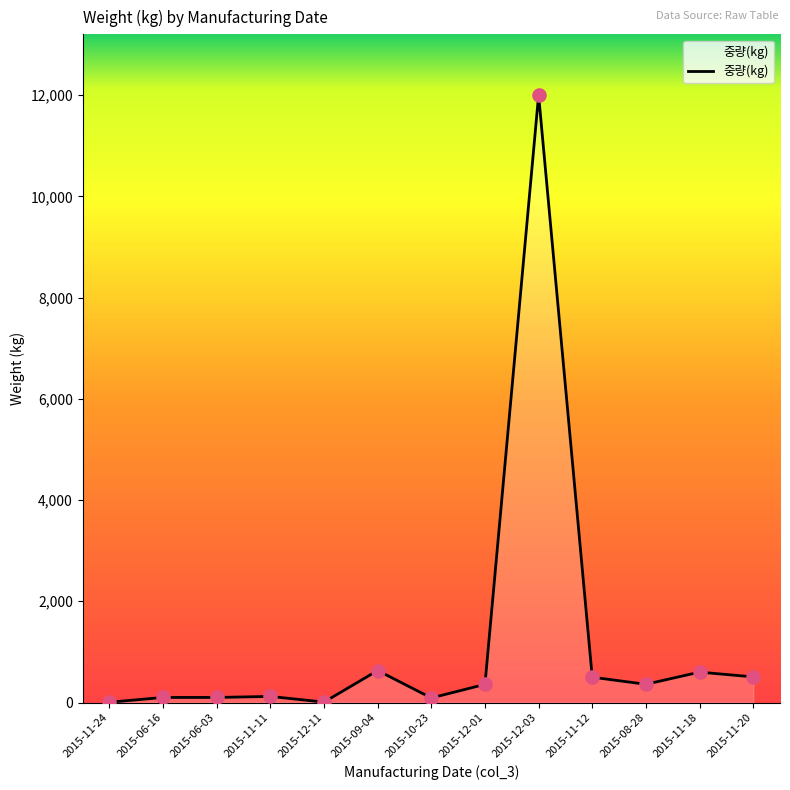

What is the change in value from 2015-12-01 to 2015-12-03?

+11641.6